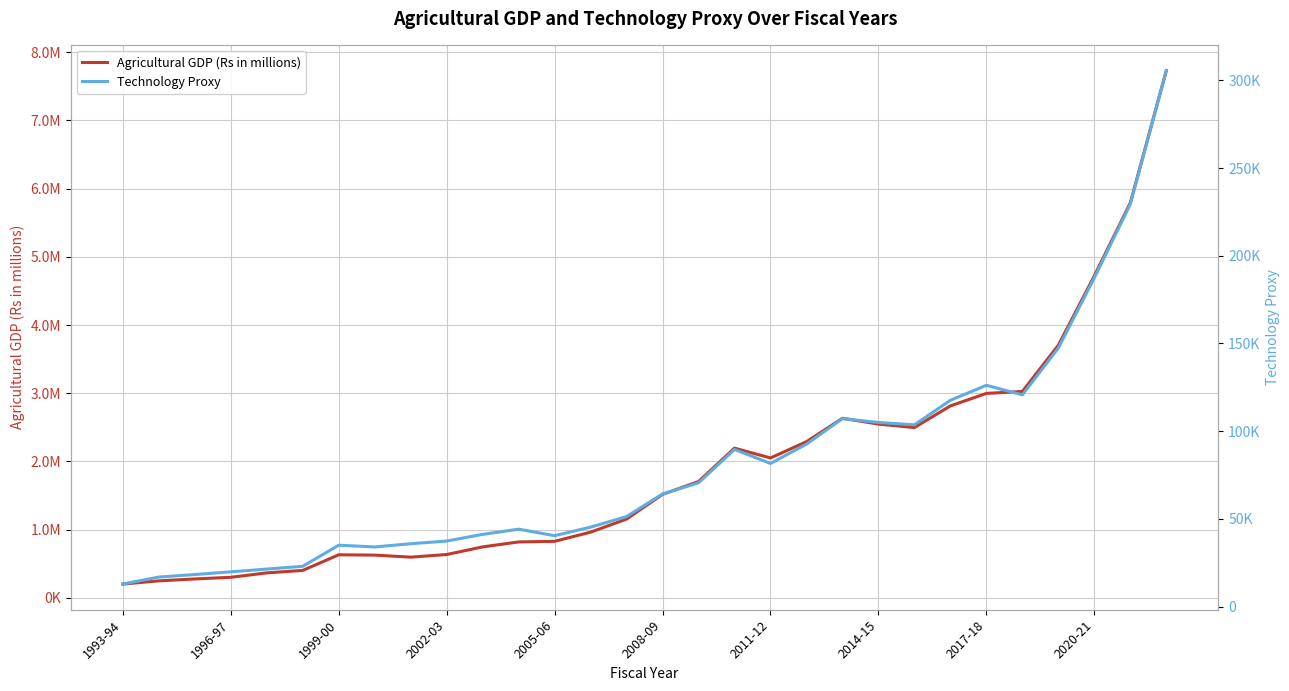

What is the value of the Technology Proxy point at the 8th from the left?

33968.5